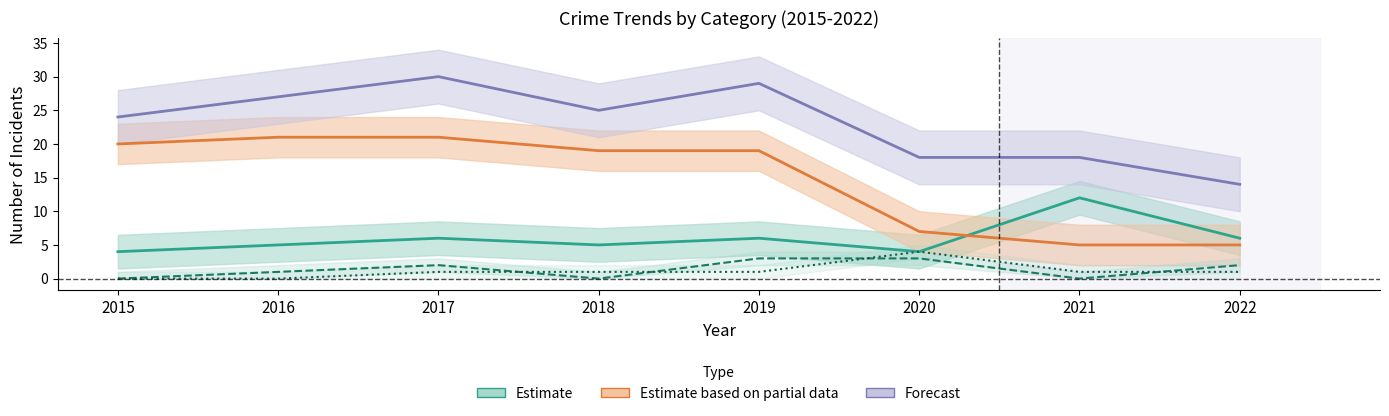

Where is the first local minimum for Aggravated Assault?

2018